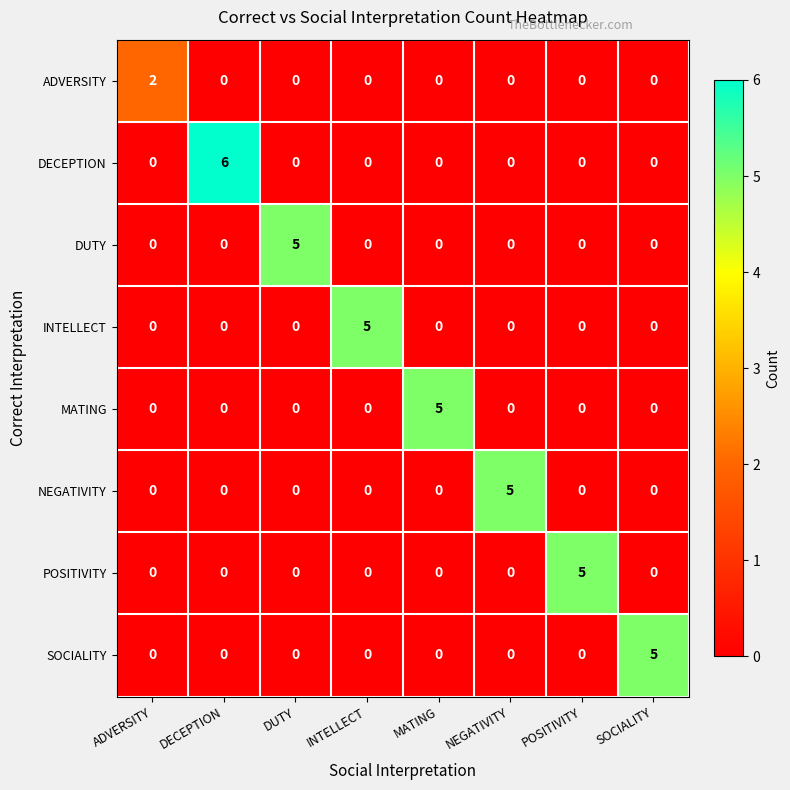

Which series has the largest range (max minus min)?

DECEPTION